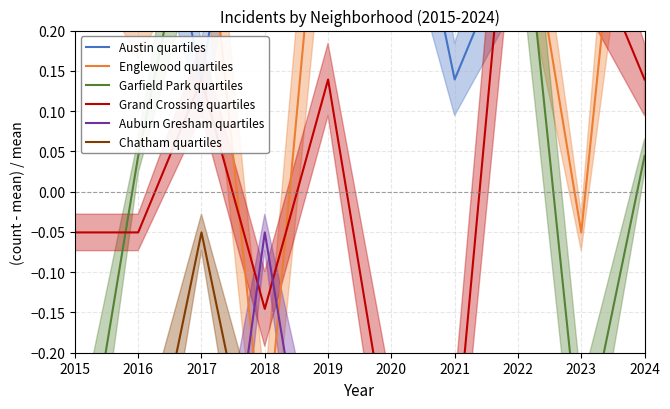

What is the smallest value displayed?

-0.9